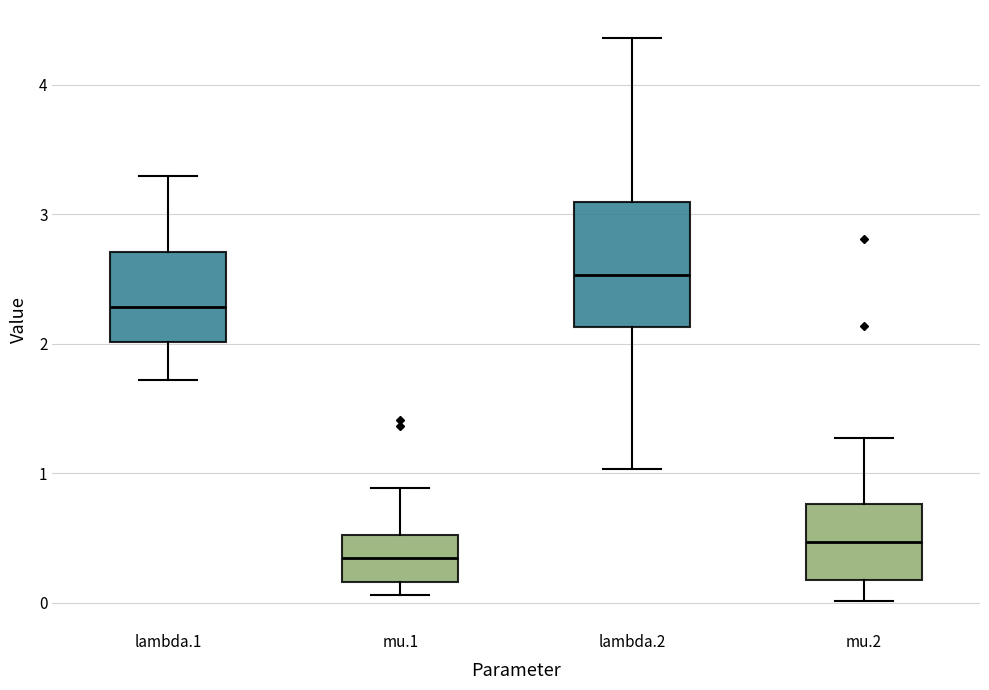

Where is the lower edge of the box for mu.2 on the y-axis? The values are not printed on the chart, so give them approximately, as read against the axis.

0.2